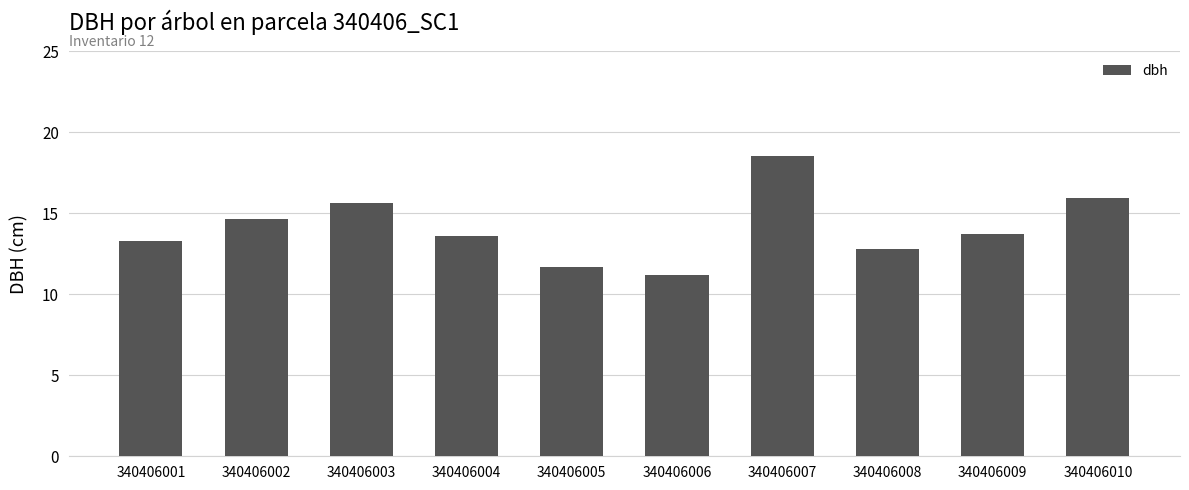

Approximately how many times larger is the value at 340406008 compared to 340406005?

1.1